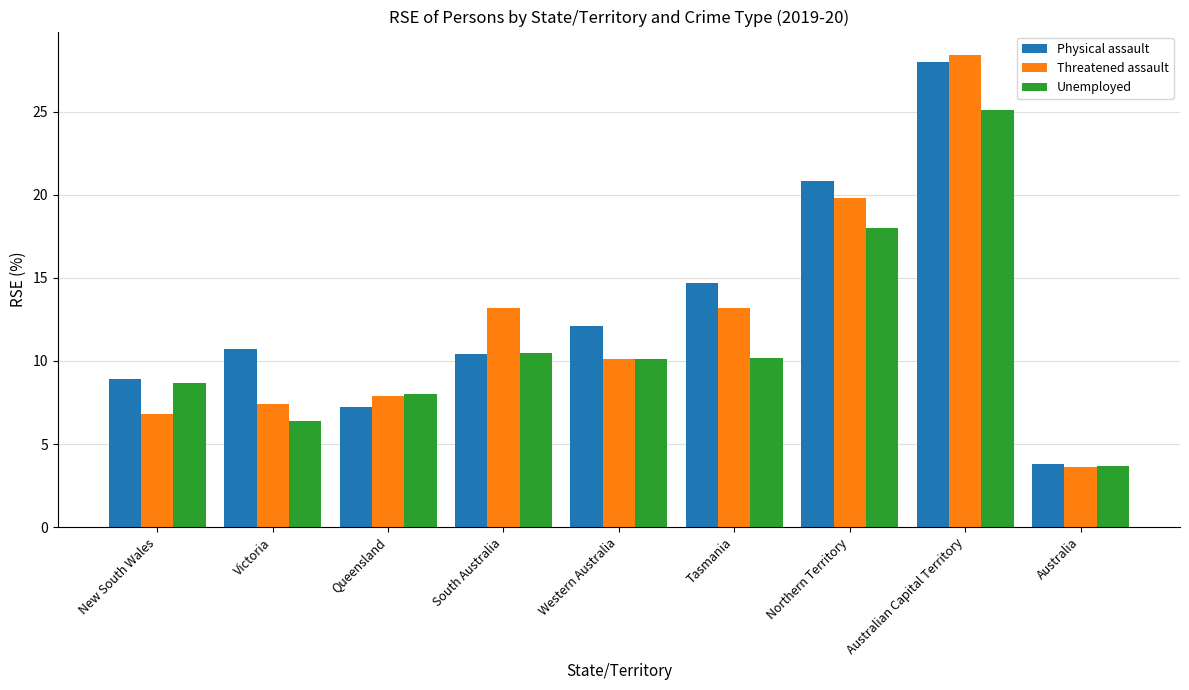

At which category is the sum across all series the highest?

Australian Capital Territory